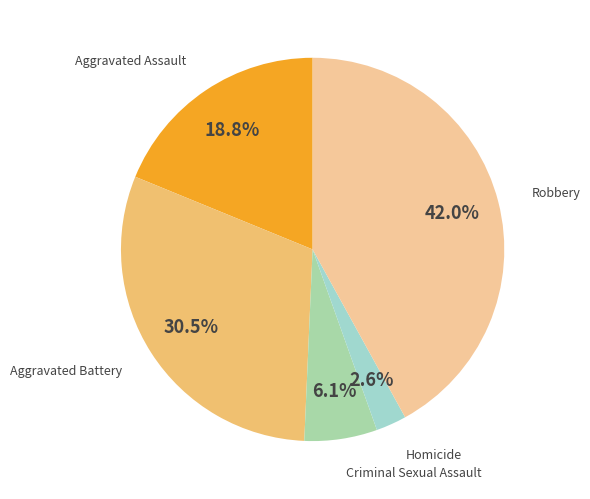

Is it true that Aggravated Assault is 19% of the pie?

True